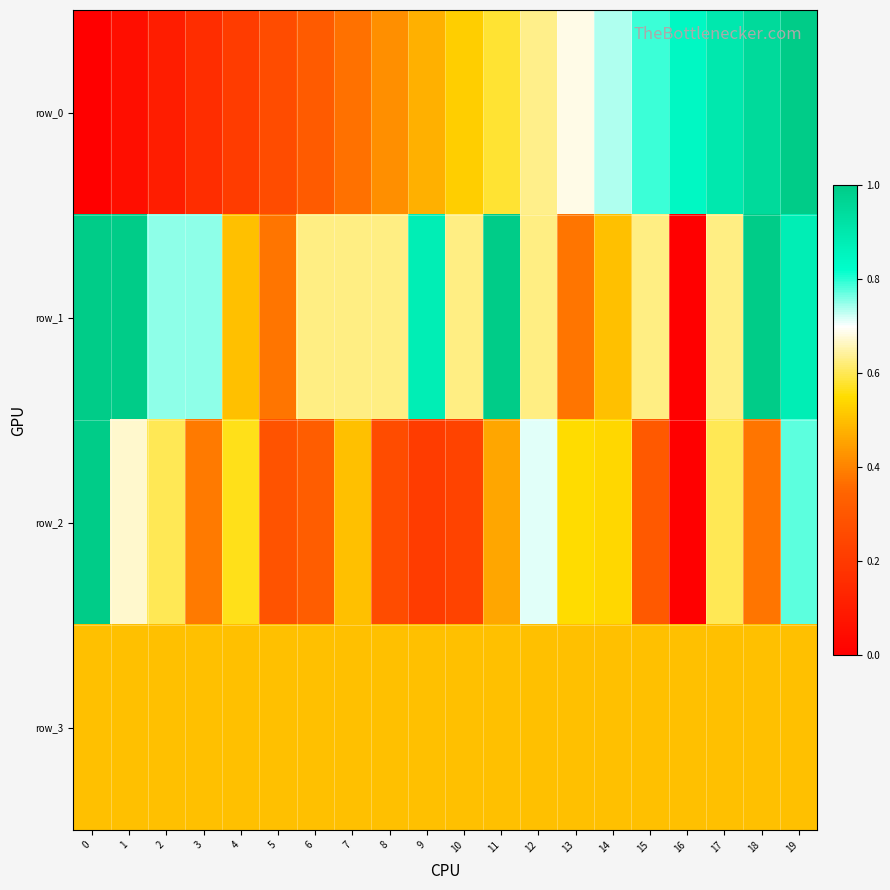

Reading right to left, what are all the values shown in this chart?

row_0: 19=1.0	18=0.9	17=0.9	16=0.8	15=0.8	14=0.7	13=0.7	12=0.6	11=0.6	10=0.5	9=0.5	8=0.4	7=0.4	6=0.3	5=0.3	4=0.2	3=0.2	2=0.1	1=0.1	0=0.0
row_1: 19=0.9	18=1.0	17=0.6	16=0.0	15=0.6	14=0.5	13=0.4	12=0.6	11=1.0	10=0.6	9=0.9	8=0.6	7=0.6	6=0.6	5=0.4	4=0.5	3=0.8	2=0.8	1=1.0	0=1.0
row_2: 19=0.8	18=0.4	17=0.6	16=0.0	15=0.3	14=0.5	13=0.5	12=0.7	11=0.5	10=0.2	9=0.2	8=0.3	7=0.5	6=0.3	5=0.3	4=0.6	3=0.4	2=0.6	1=0.7	0=1.0
row_3: 19=0.5	18=0.5	17=0.5	16=0.5	15=0.5	14=0.5	13=0.5	12=0.5	11=0.5	10=0.5	9=0.5	8=0.5	7=0.5	6=0.5	5=0.5	4=0.5	3=0.5	2=0.5	1=0.5	0=0.5